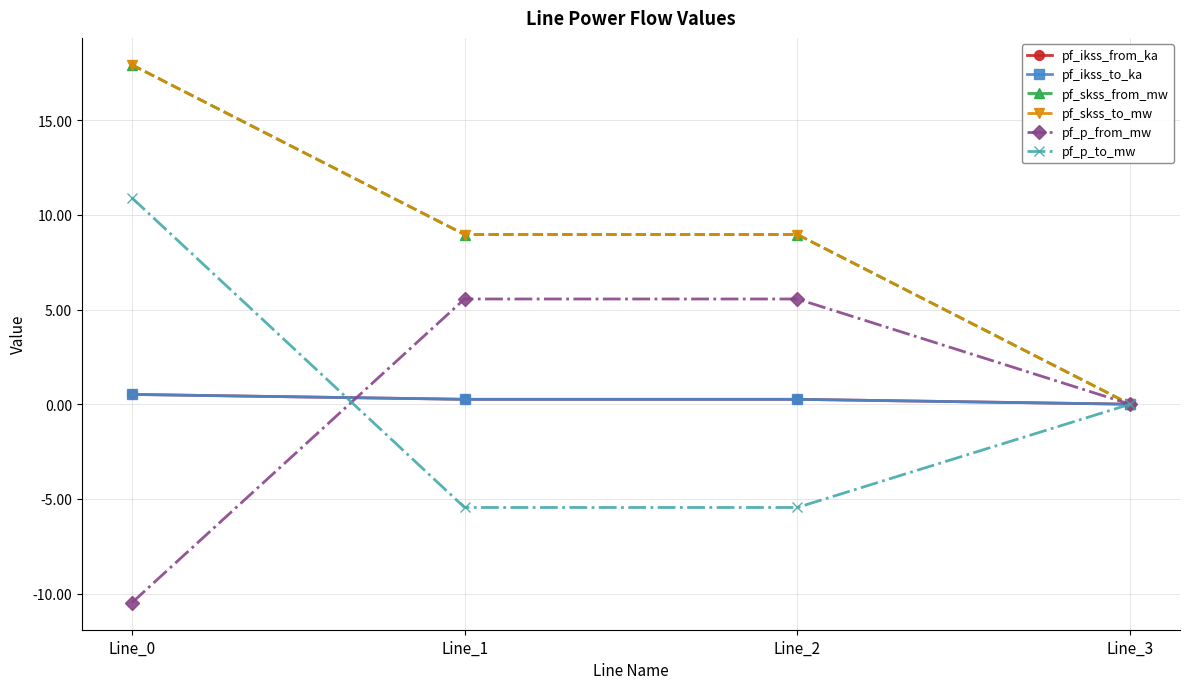

Does the chart have visible grid lines?

Yes